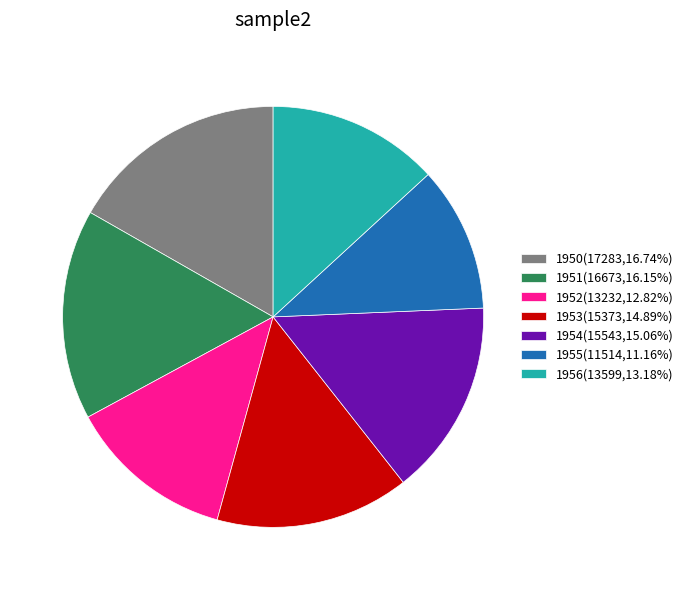

Is the sum of 1952(13232,12.82%) and 1953(15373,14.89%) greater than half?

No